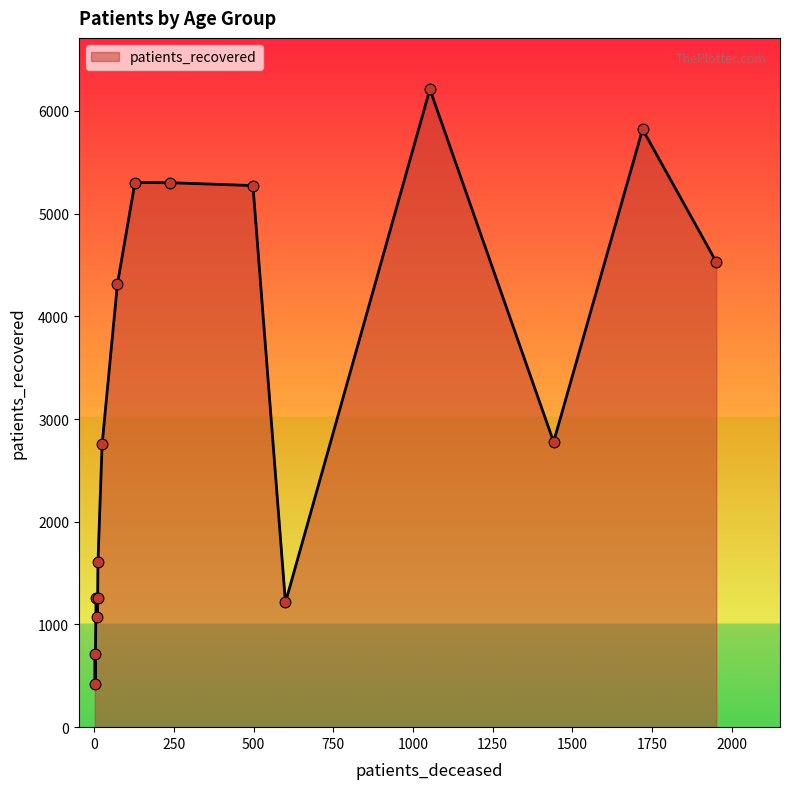

What is the greatest value displayed?

6211